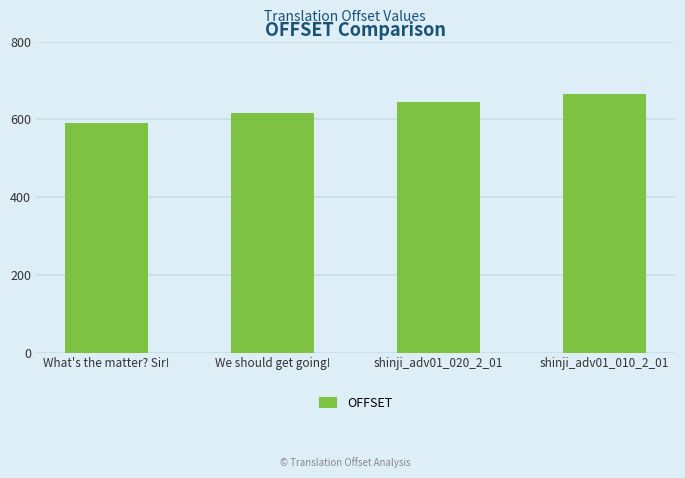

What is the label of the 1st bar from the left?

What's the matter? Sir!